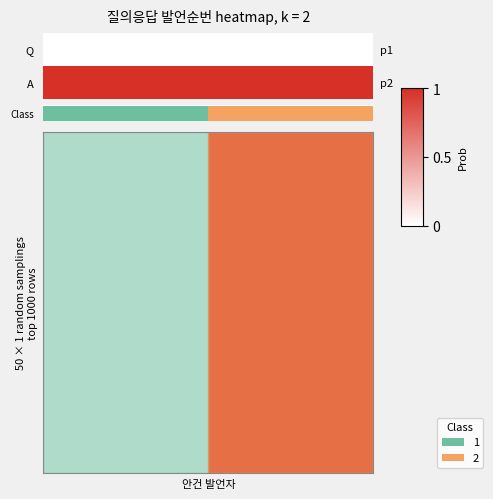

Which has a higher value, 1 or 0?

1